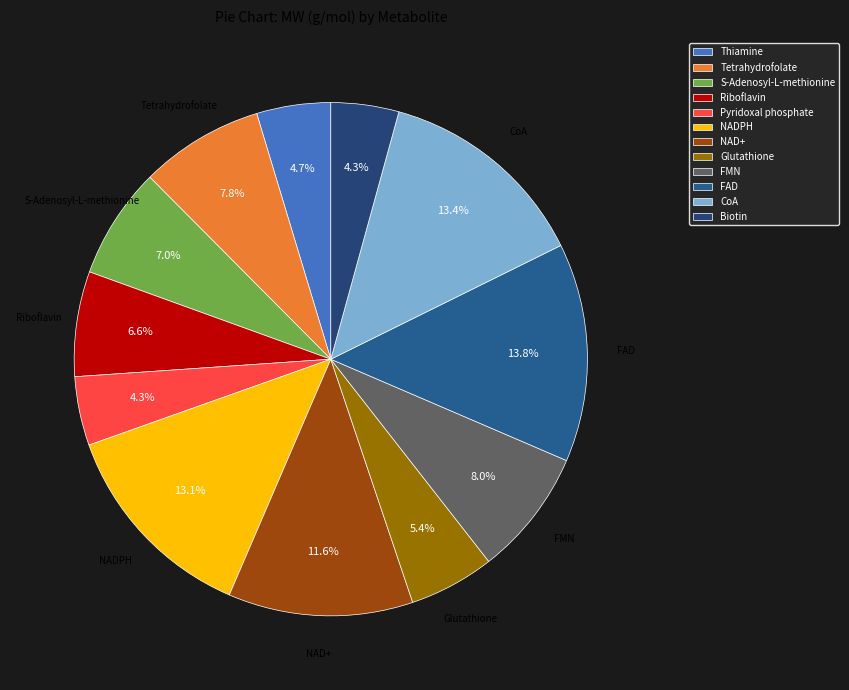

Does S-Adenosyl-L-methionine account for over 50% of the chart?

No